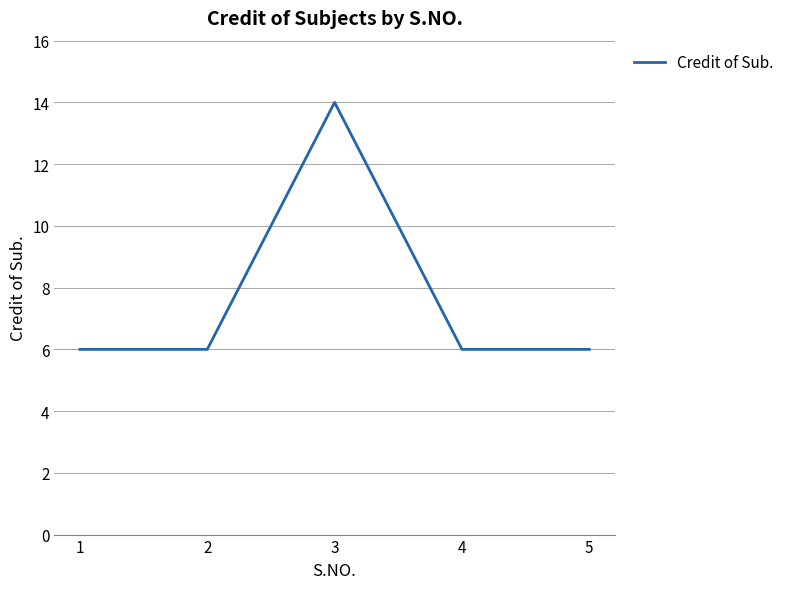

How many lines are shown in the chart?

1